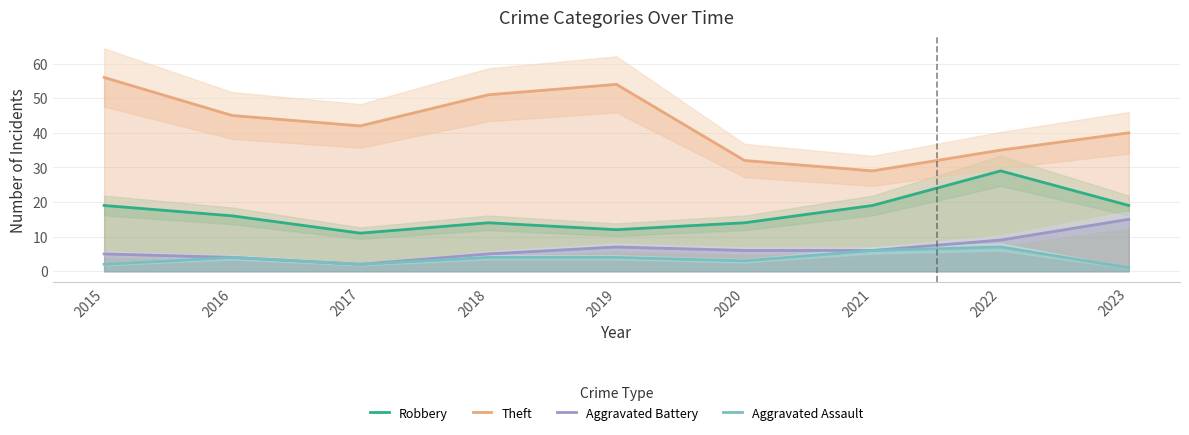

What is the value of the Theft point at the 2nd from the left?

45